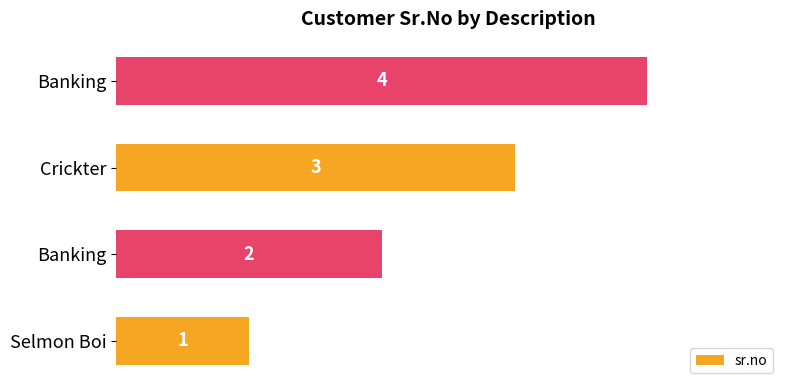

What is the sum of all values?

10